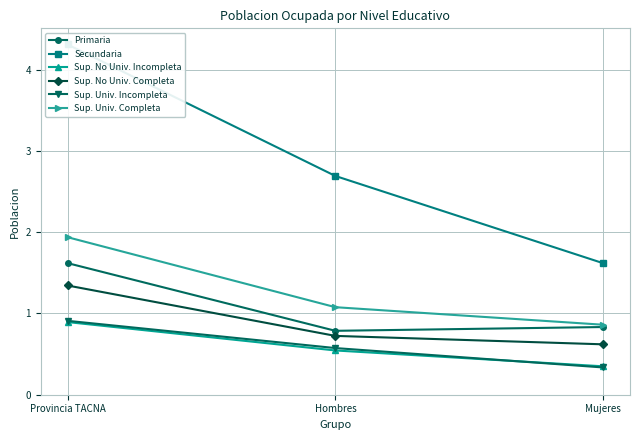

What is the value of the Sup. Univ. Completa point at the 3rd from the left?

0.9